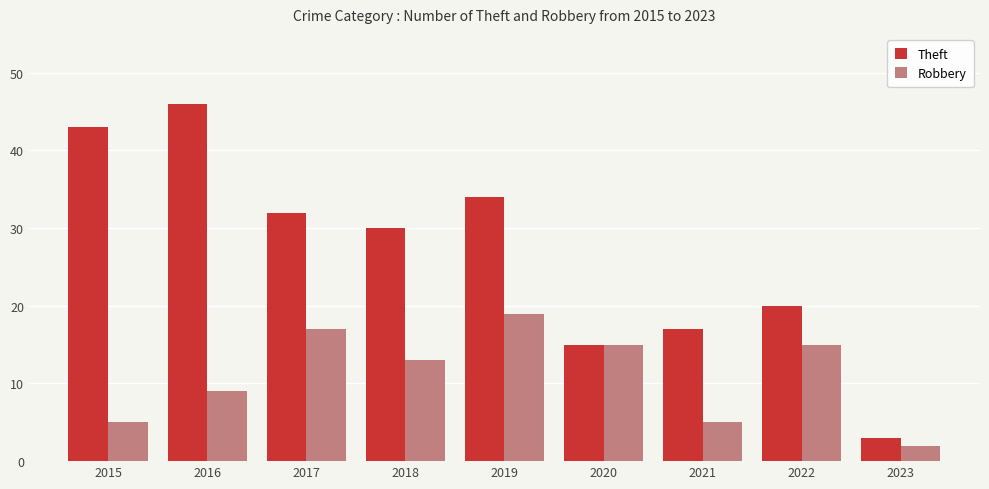

Read the Theft value at 2020, to the nearest 5.

15